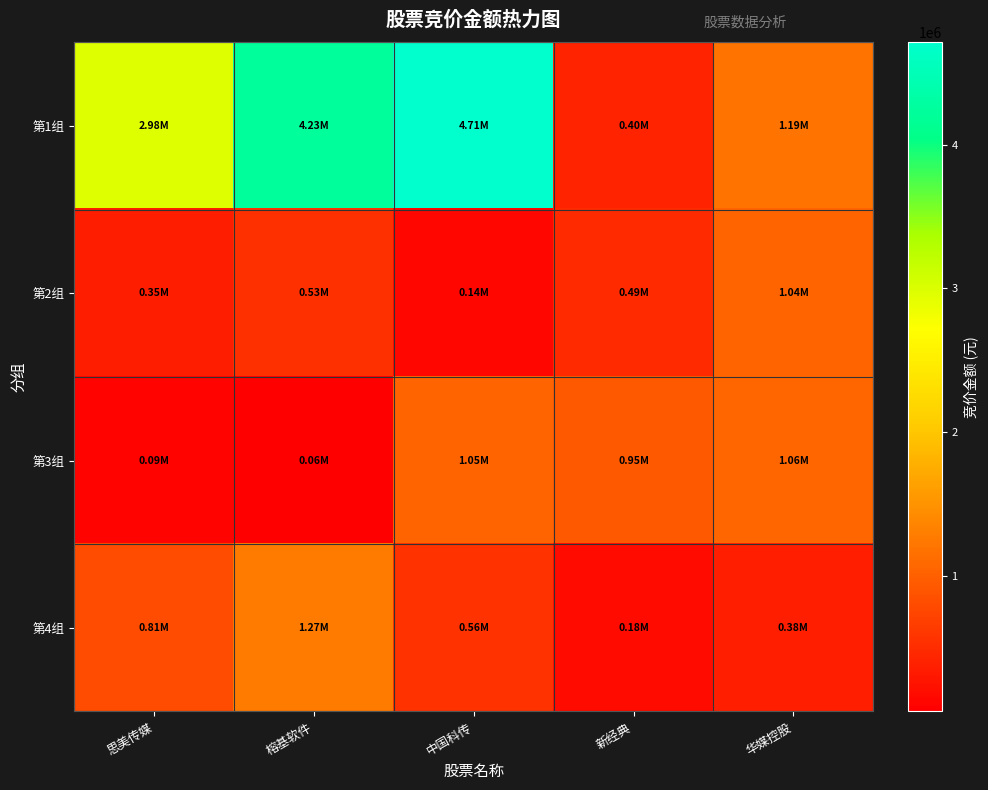

Rank the series at 中国科传 from highest to lowest value.

第1组, 第3组, 第4组, 第2组